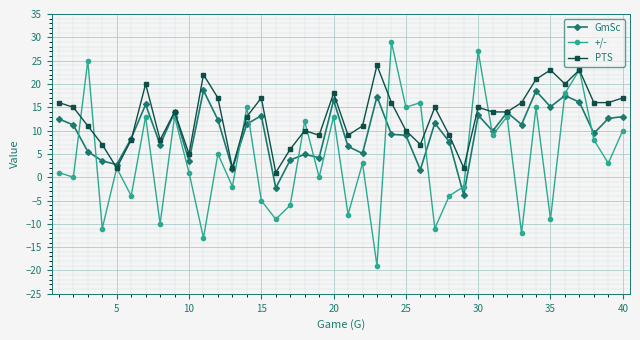

Does the chart display data point markers on the line(s)?

Yes